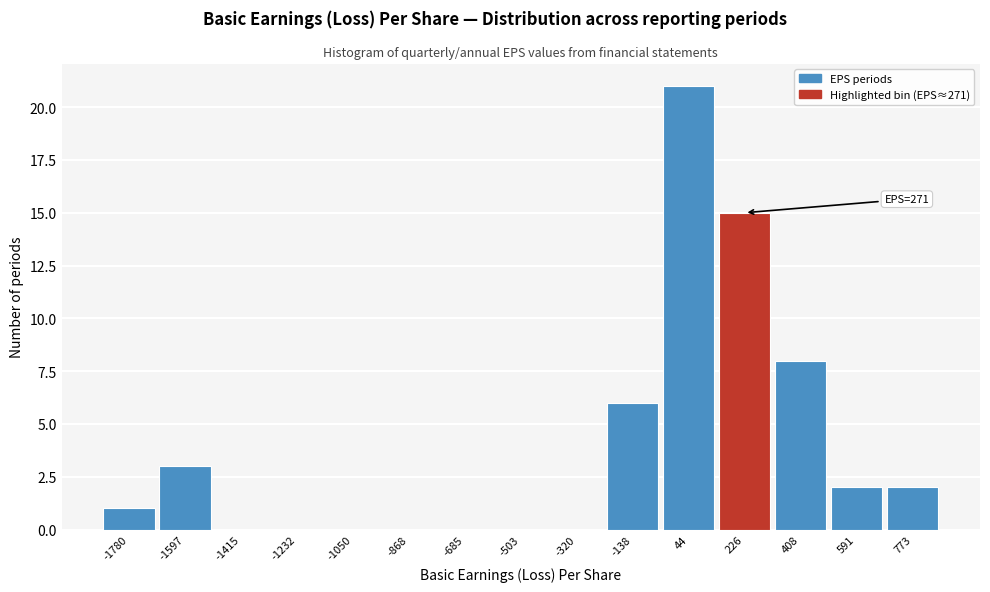

Reading left to right, list all the values displayed in this chart.

-1780=1	-1597=3	-1415=0	-1232=0	-1050=0	-868=0	-685=0	-503=0	-320=0	-138=6	44=21	226=15	408=8	591=2	773=2